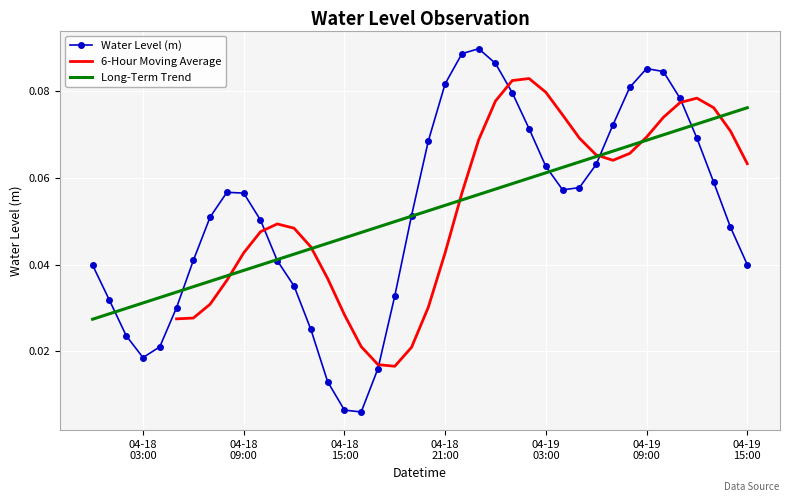

Rank the categories by value from lowest to highest.

2025-04-18 16:00:00, 2025-04-18 15:00:00, 2025-04-18 14:00:00, 2025-04-18 17:00:00, 2025-04-18 03:00:00, 2025-04-18 04:00:00, 2025-04-18 02:00:00, 2025-04-18 13:00:00, 2025-04-18 05:00:00, 2025-04-18 01:00:00, 2025-04-18 18:00:00, 2025-04-18 12:00:00, 2025-04-18 00:00:00, 2025-04-19 15:00:00, 2025-04-18 11:00:00, 2025-04-18 06:00:00, 2025-04-19 14:00:00, 2025-04-18 10:00:00, 2025-04-18 07:00:00, 2025-04-18 19:00:00, 2025-04-18 09:00:00, 2025-04-18 08:00:00, 2025-04-19 04:00:00, 2025-04-19 05:00:00, 2025-04-19 13:00:00, 2025-04-19 03:00:00, 2025-04-19 06:00:00, 2025-04-18 20:00:00, 2025-04-19 12:00:00, 2025-04-19 02:00:00, 2025-04-19 07:00:00, 2025-04-19 11:00:00, 2025-04-19 01:00:00, 2025-04-19 08:00:00, 2025-04-18 21:00:00, 2025-04-19 10:00:00, 2025-04-19 09:00:00, 2025-04-19 00:00:00, 2025-04-18 22:00:00, 2025-04-18 23:00:00